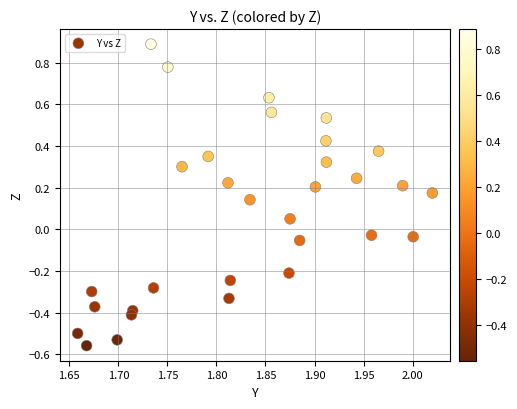

What is the range of Y values (max minus min)?

1.4